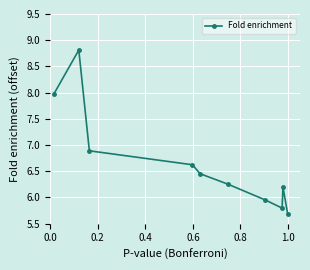

What is the difference between the maximum and minimum values?

3.1